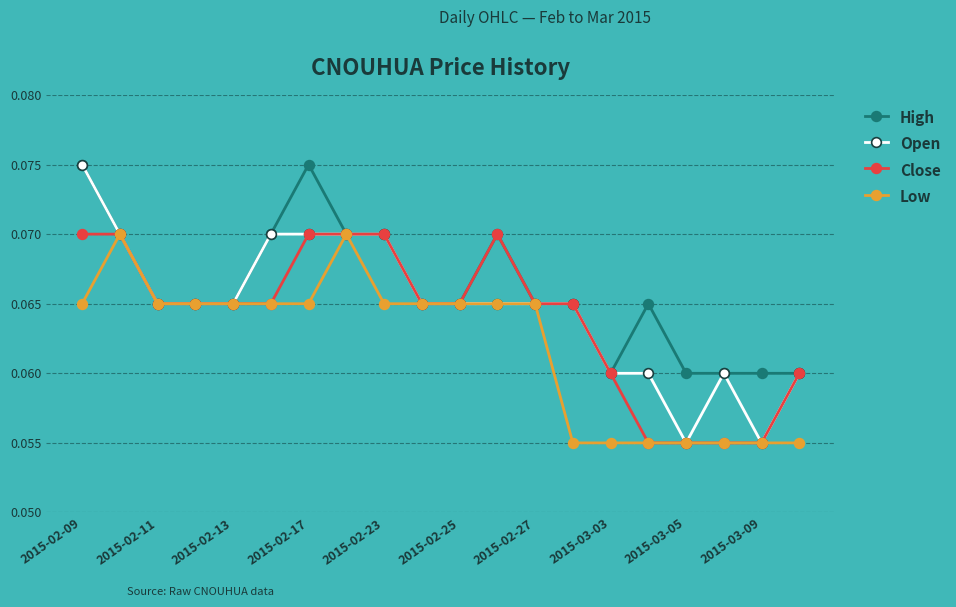

Which series has the largest total across all categories?

High